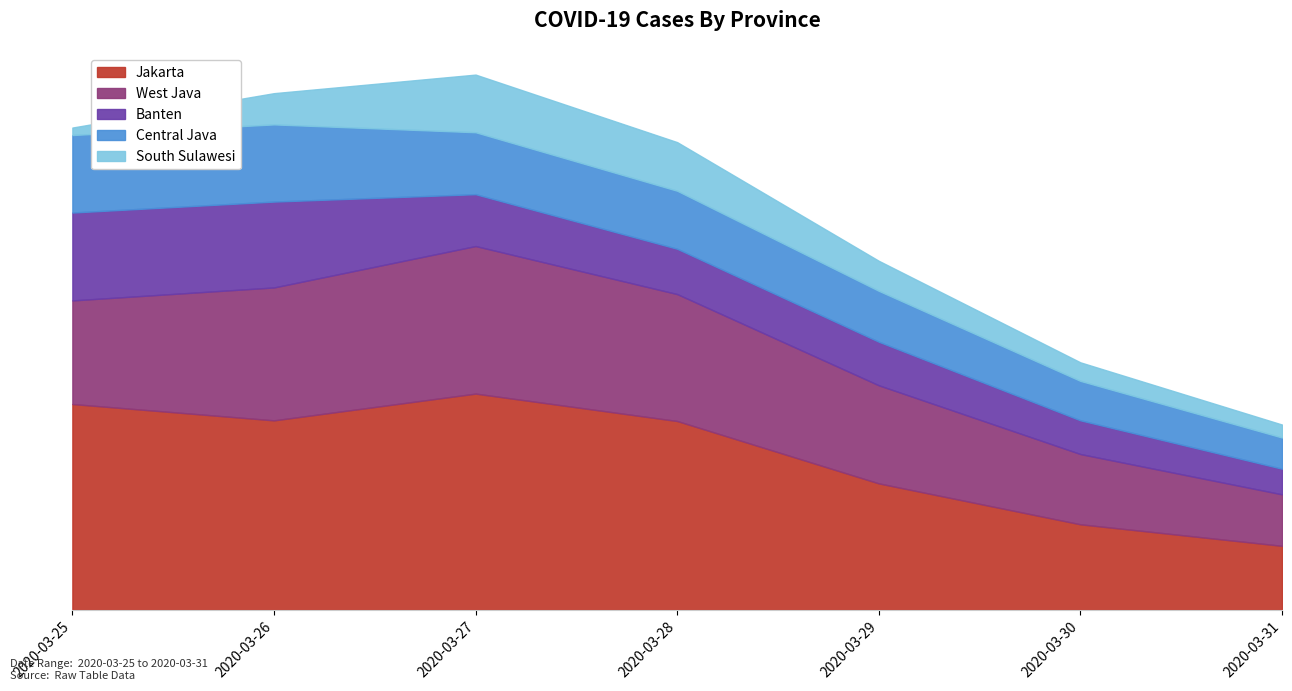

Does the chart have visible grid lines?

No